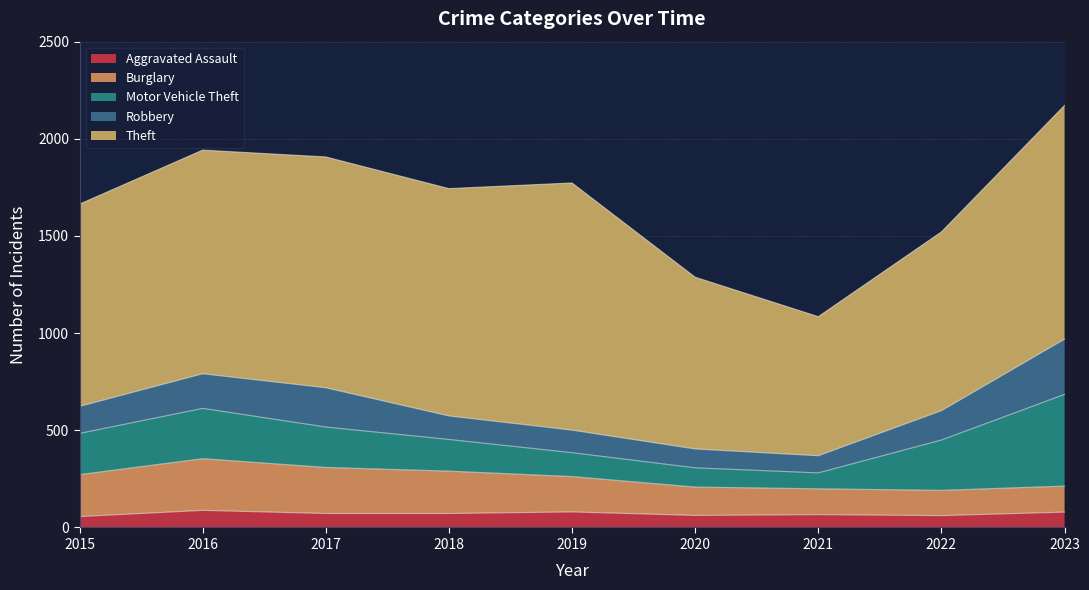

Which series has the largest range (max minus min)?

Theft